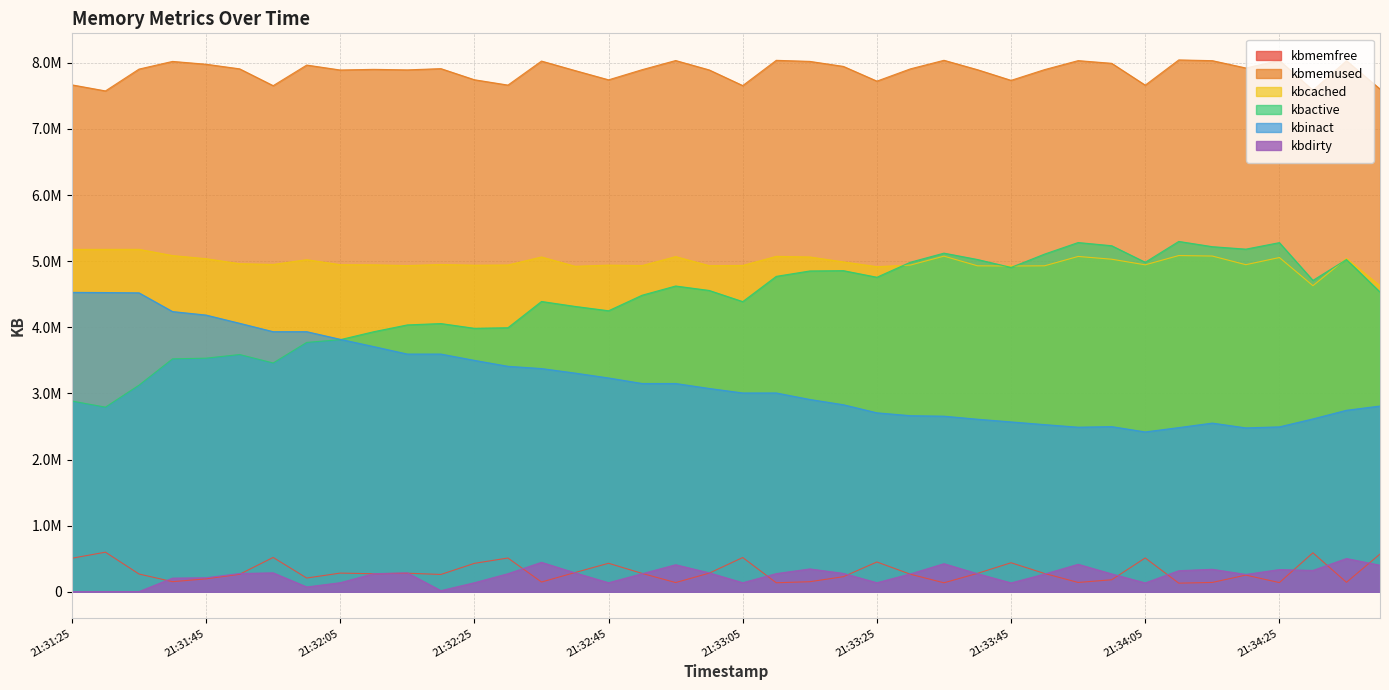

True or false: kbinact and kbmemused intersect in this chart.

False